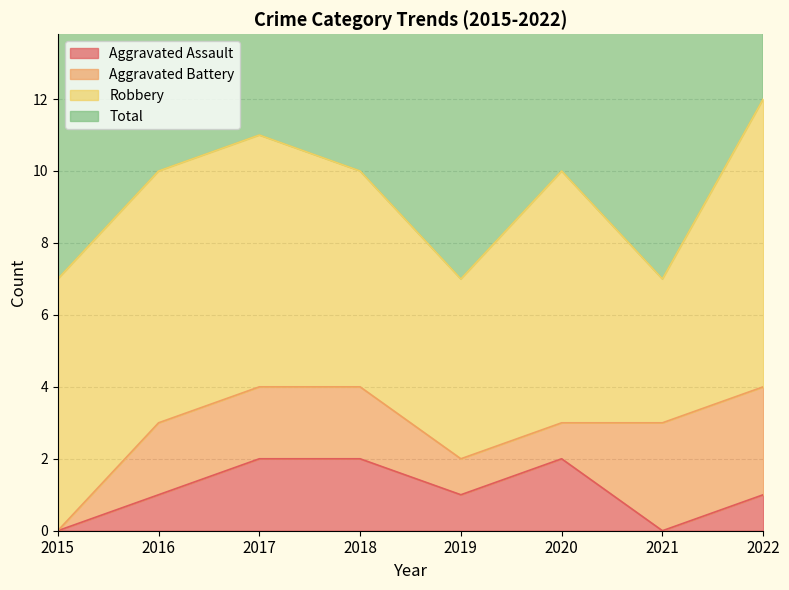

The value of Aggravated Assault at 2022 is 1. True or false?

True